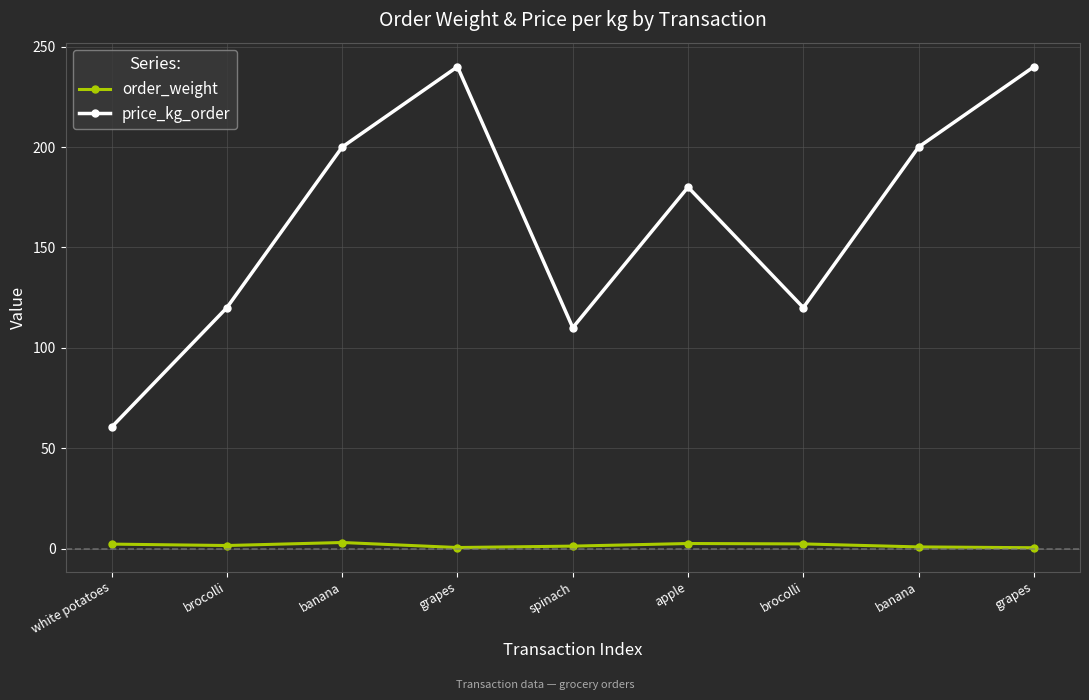

What is the sum of the order_weight values at spinach and brocolli?

3.5